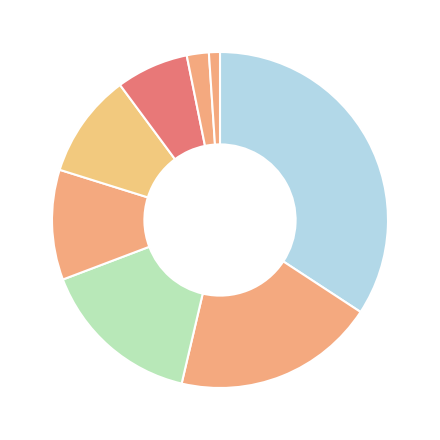

Count the number of slices in the pie.

8